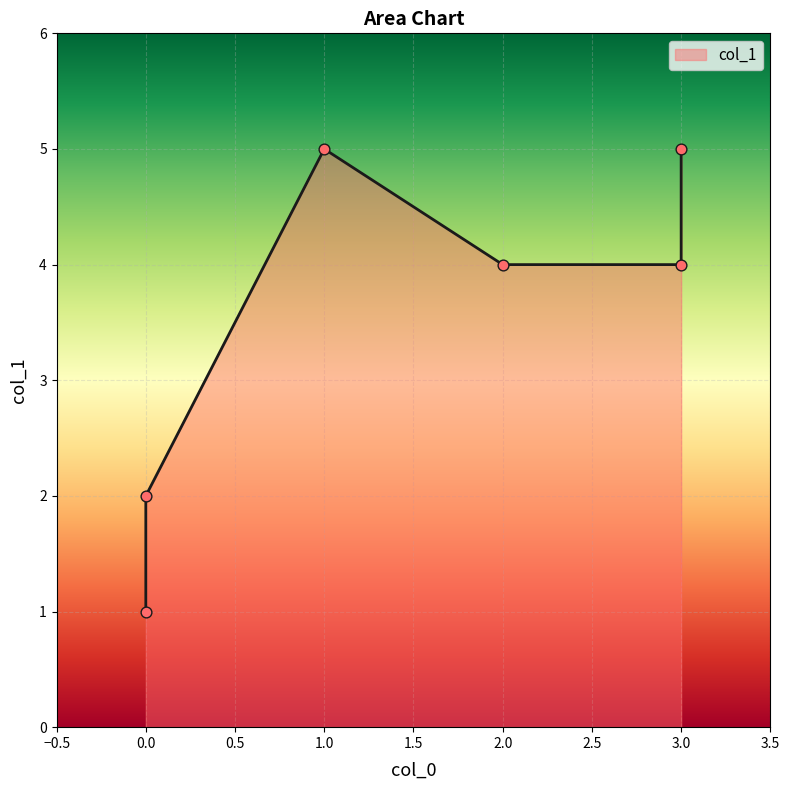

Which has a higher value, 0 or 1?

1